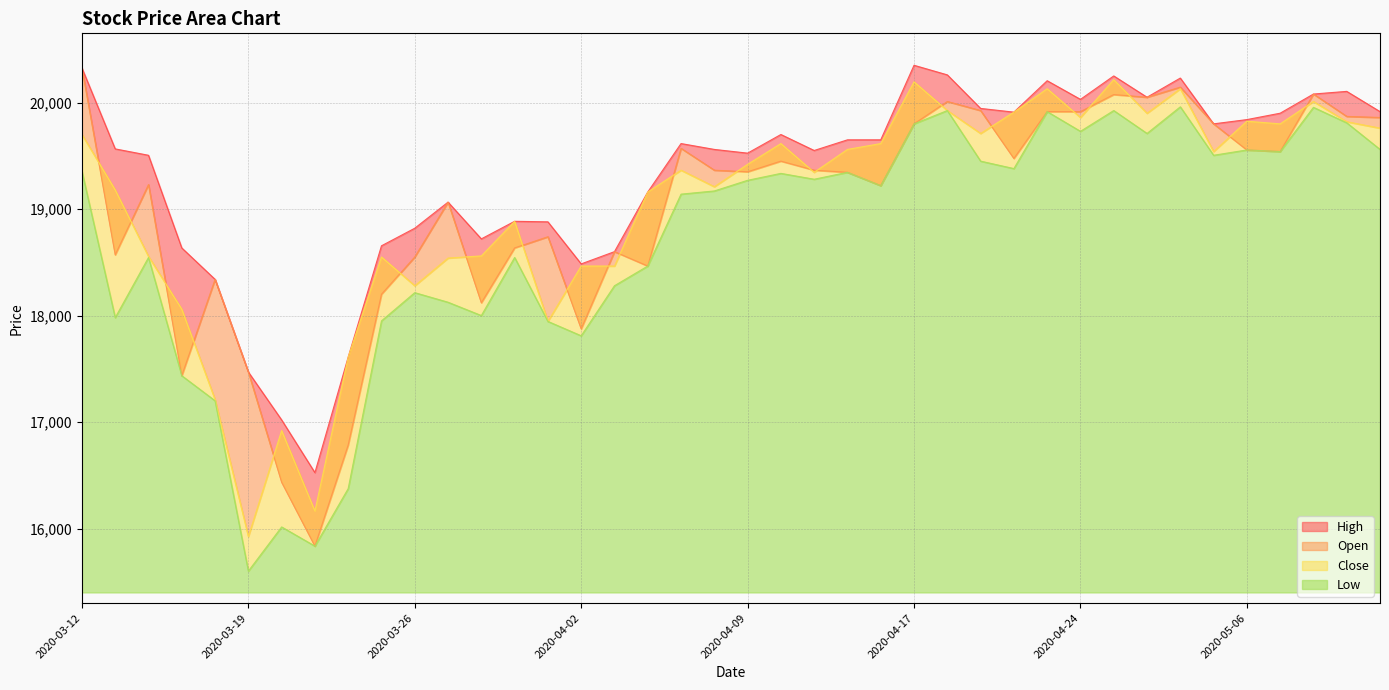

The Low series shows 19505 at 34. True or false?

True